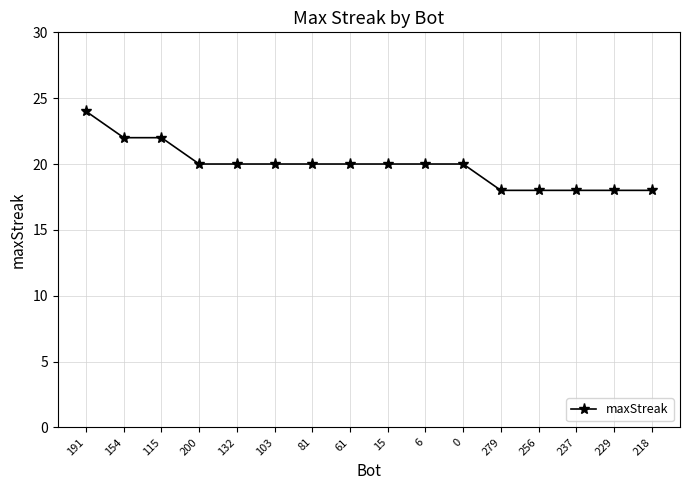

Count the number of categories in the chart.

16